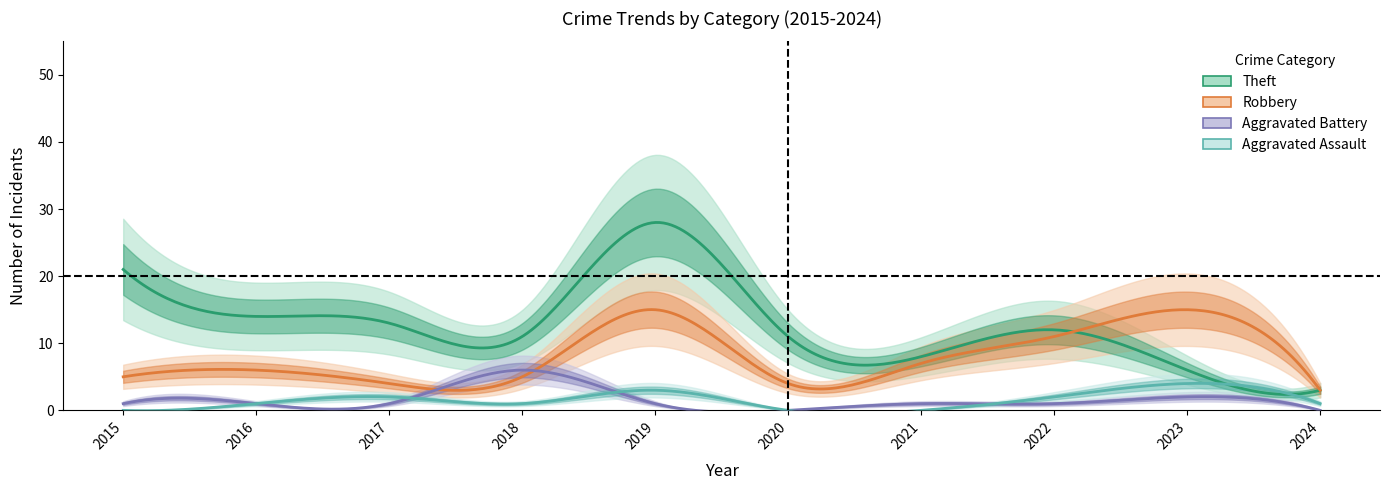

How many positive values does the Aggravated Battery series have?

8